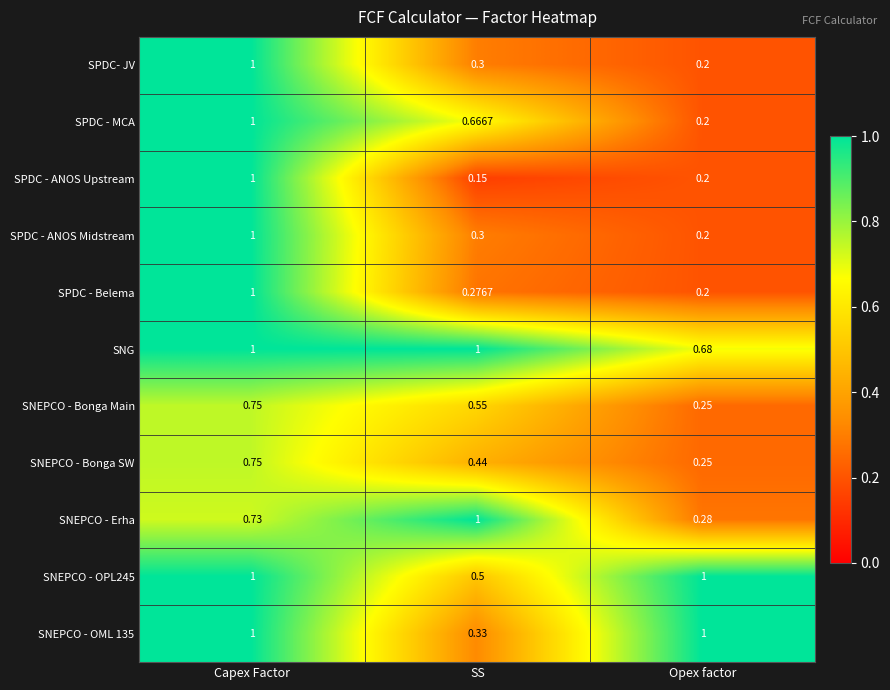

At which label is SNEPCO - Bonga Main closest to 0?

Opex factor